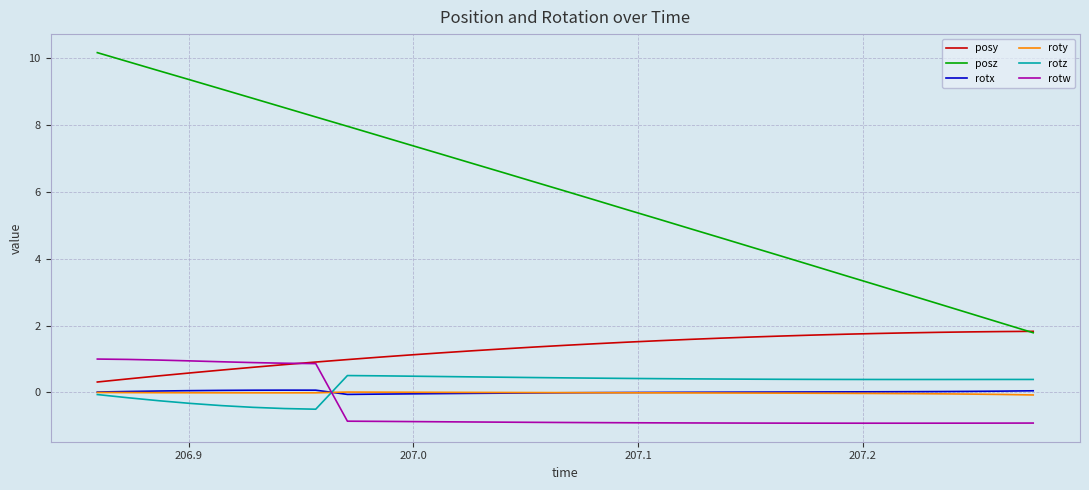

Which series has the widest spread of values?

posz